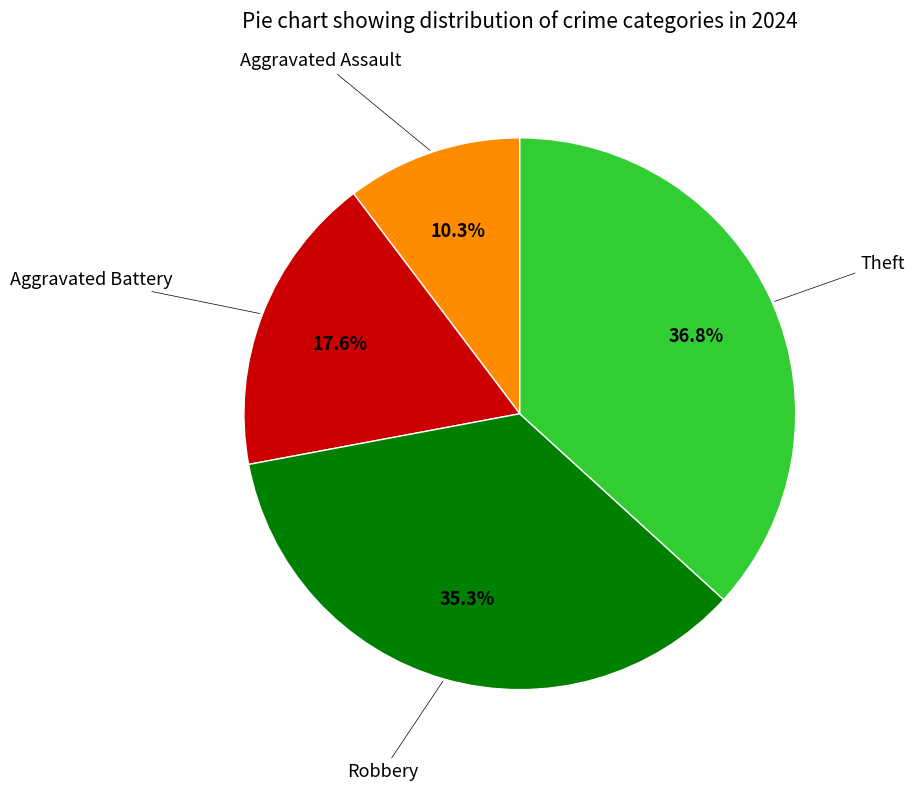

Does any single category account for the majority?

No